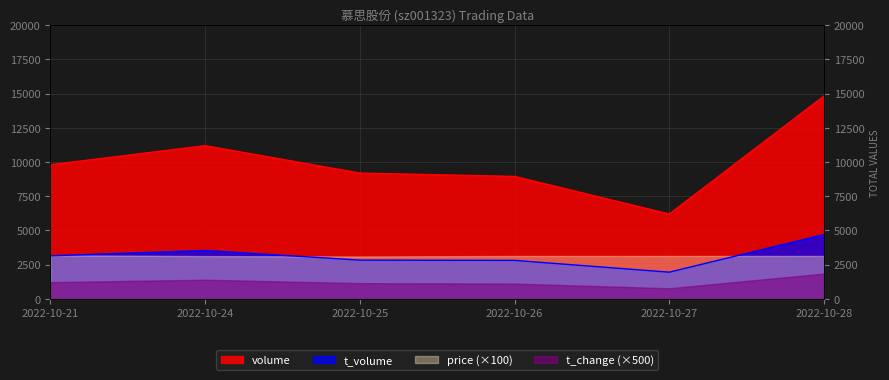

True or false: volume and t_volume cross at least once.

False